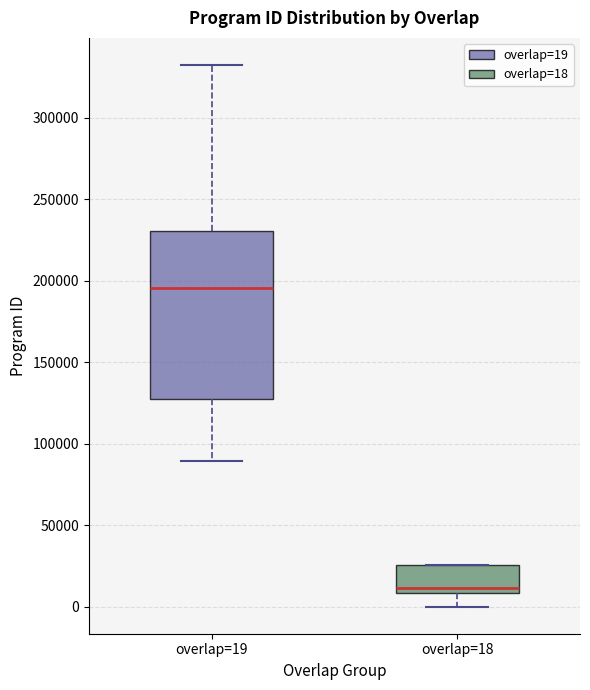

Reading left to right, transcribe this box plot: for each box, give where its median line is, the range the box spans, and where its two whiskers end, as read against the y-axis. The values are not printed on the chart, so give them approximately, as read against the axis.

overlap=19: median 195000, box 130000 to 230000, whiskers 90000 to 330000
overlap=18: median 10000 (just above the box's lower edge), box 10000 to 25000, whiskers 0 to 25000